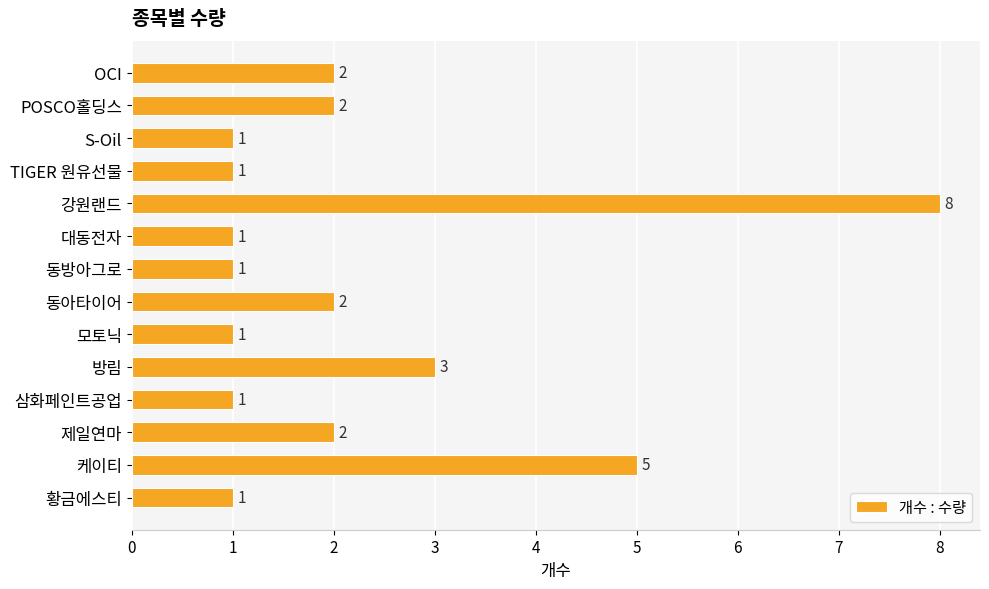

What position from the bottom is 케이티?

2